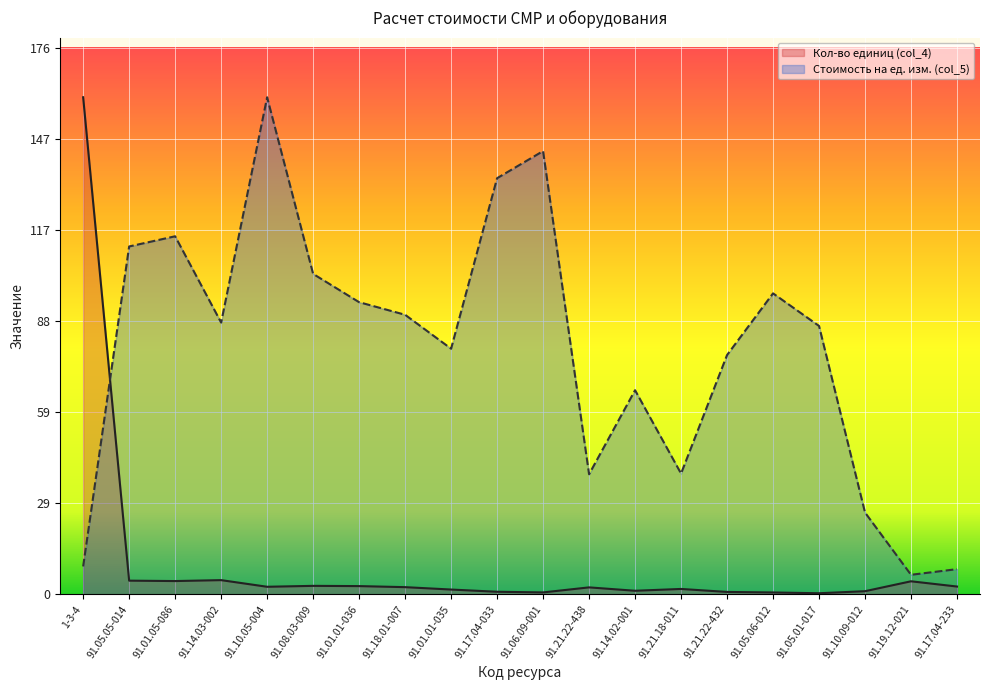

How many times do Кол-во единиц (col_4) and Стоимость на ед. изм. (col_5) cross each other?

1